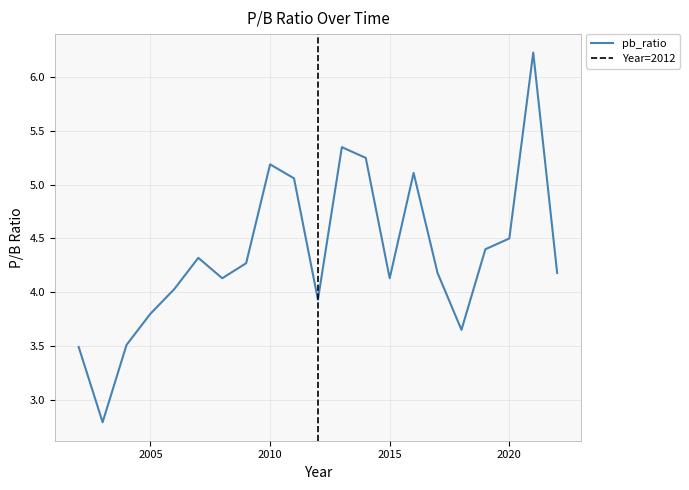

At which label is the value closest to 4?

2006